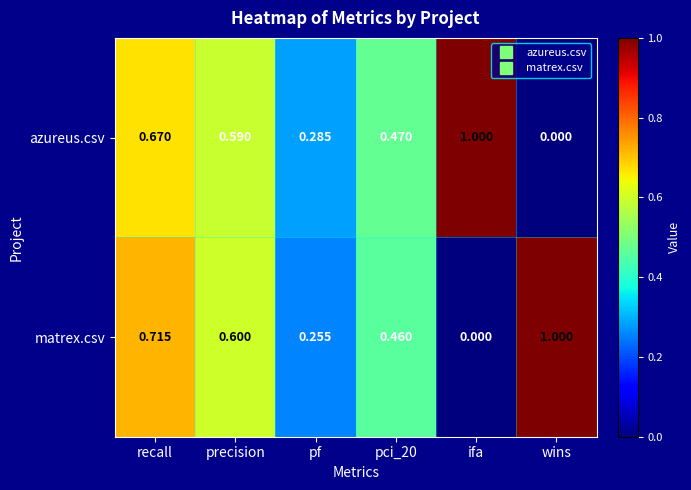

What is the greatest value displayed?

1.0